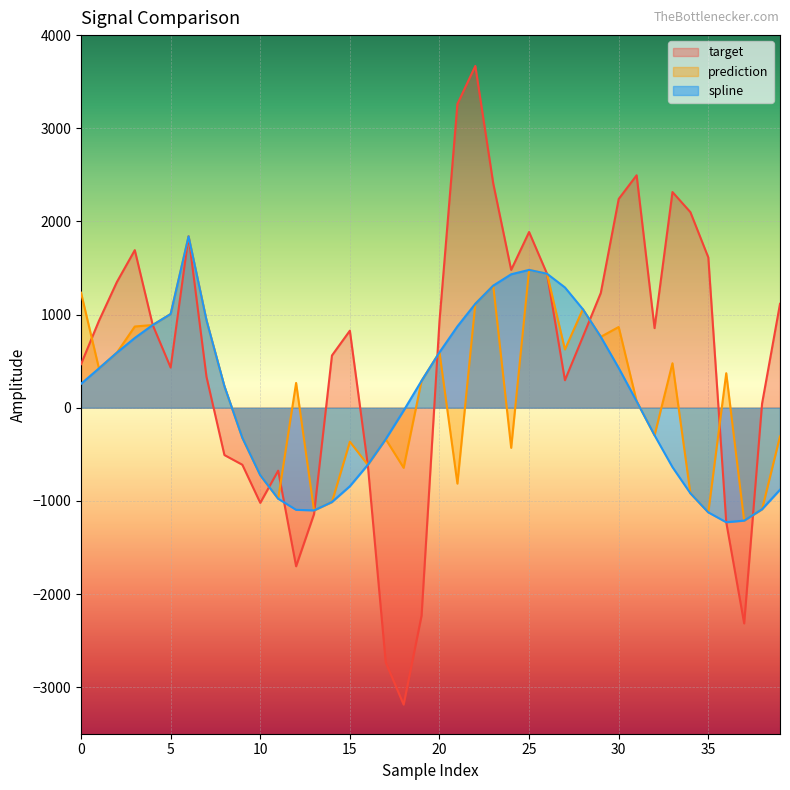

What is the value of the target point at the 35th from the left?

2099.5